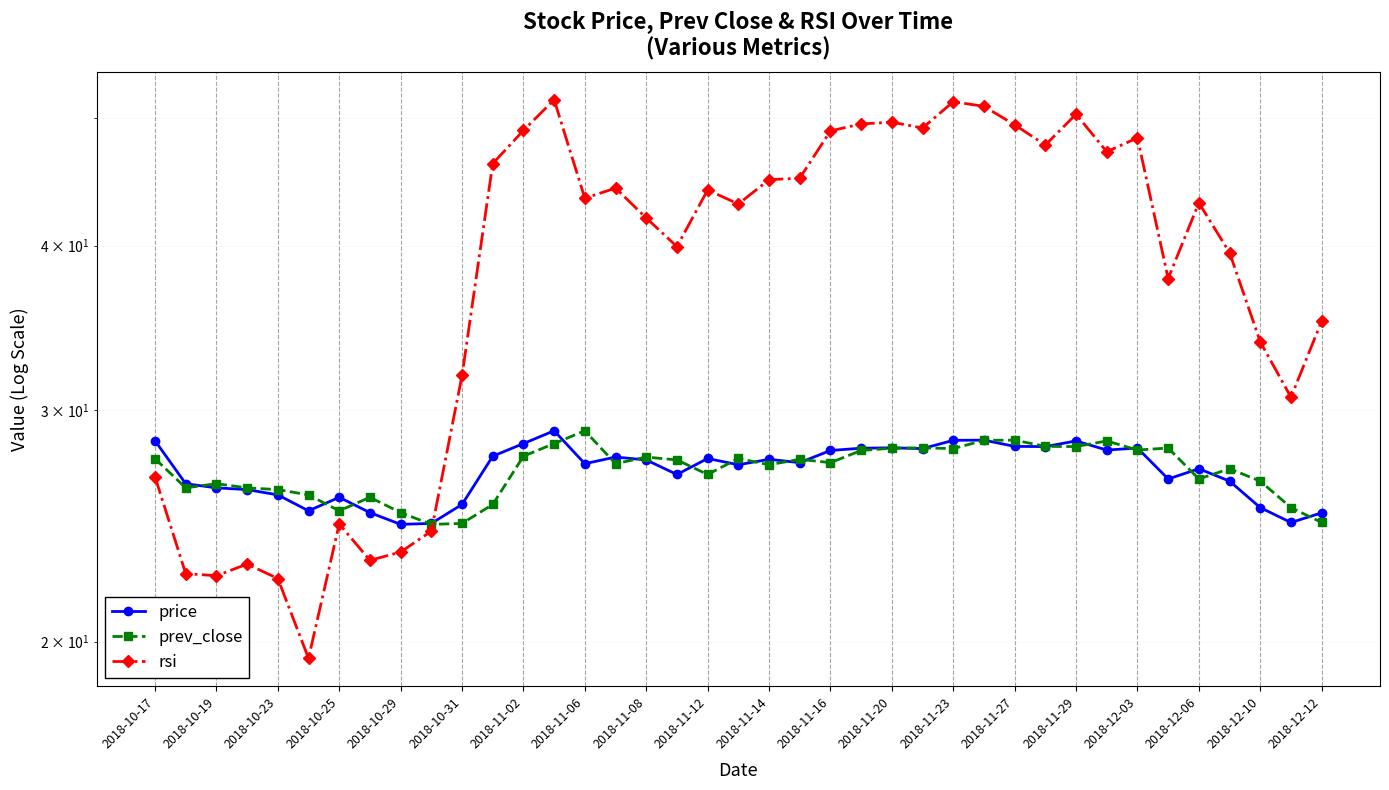

What is the total value across all series at 37?

80.6